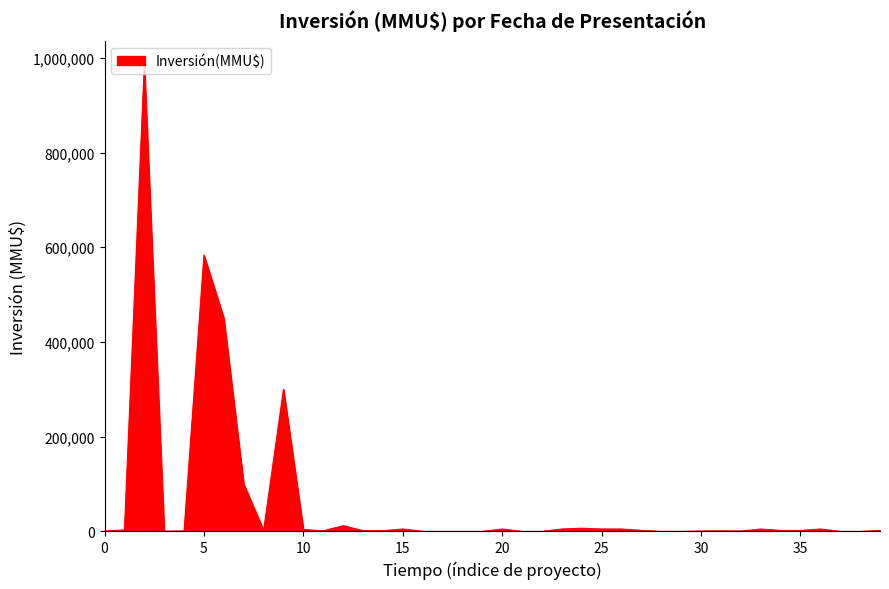

What is the maximum value shown in the chart?

987000